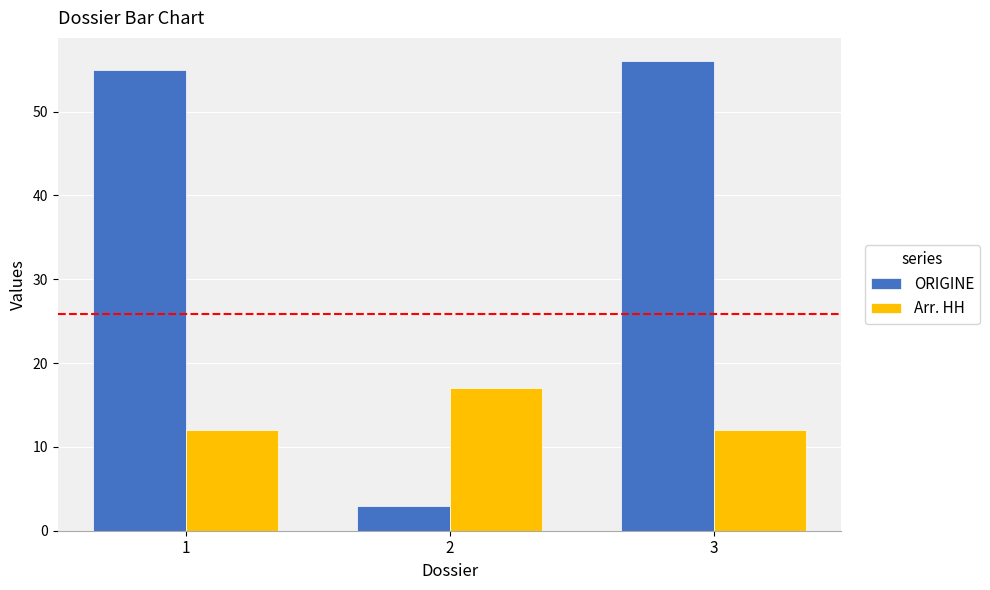

What is the difference between the maximum and minimum values in the ORIGINE series?

53